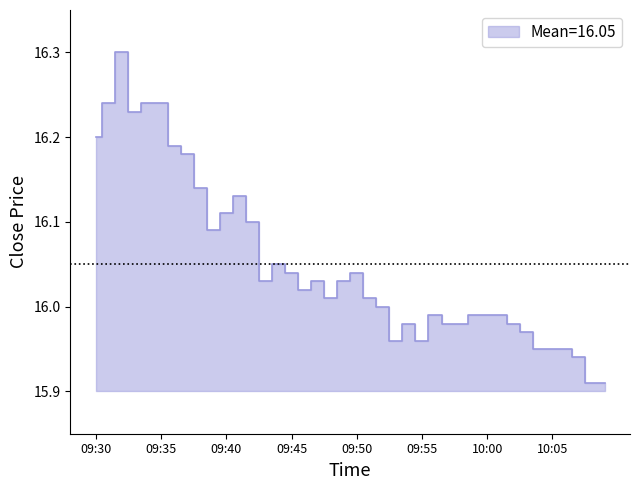

What is the greatest value displayed?

16.3